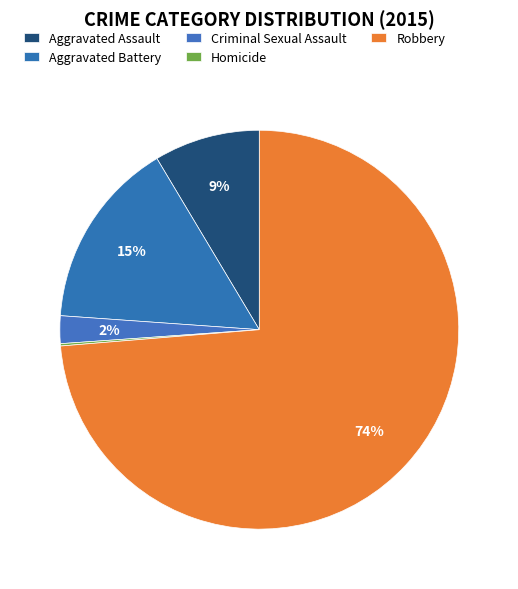

Does Aggravated Assault account for over 50% of the chart?

No